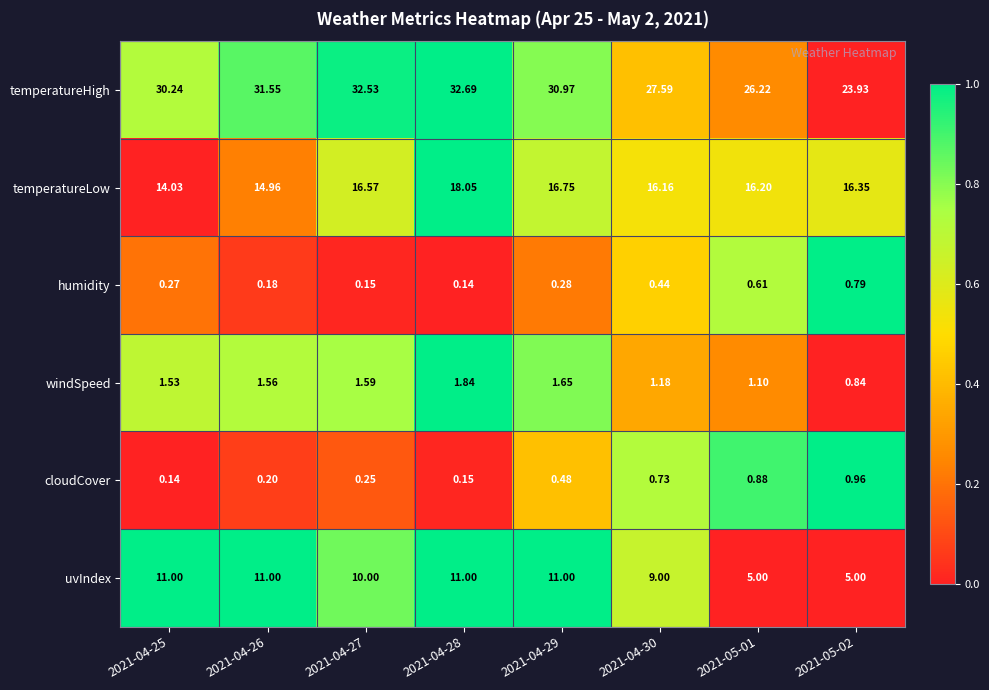

How many values in the temperatureHigh series exceed 30?

5